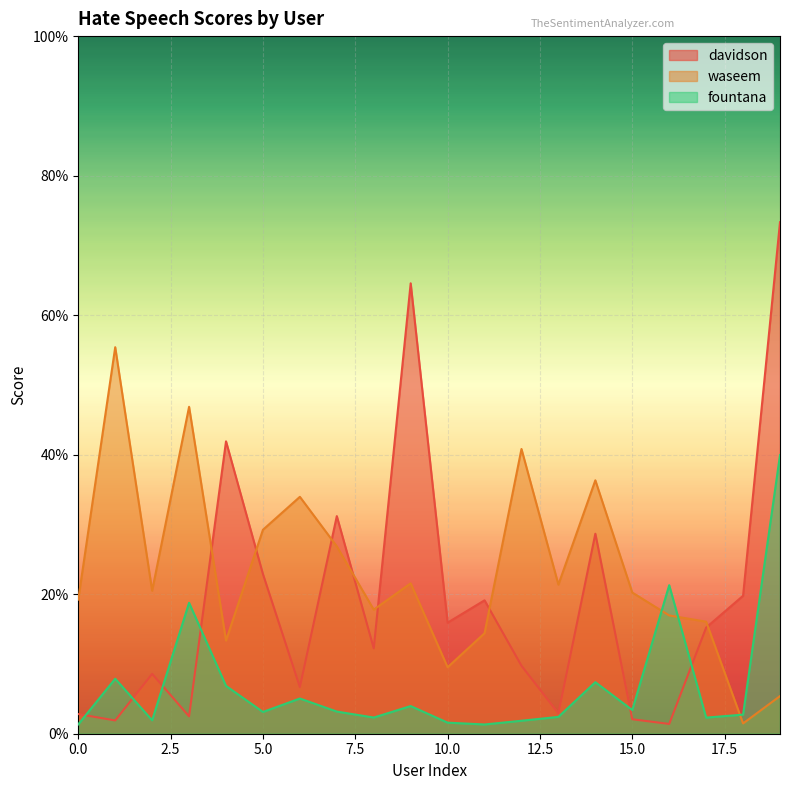

Which series ends up on top after the final intersection of waseem and davidson?

davidson